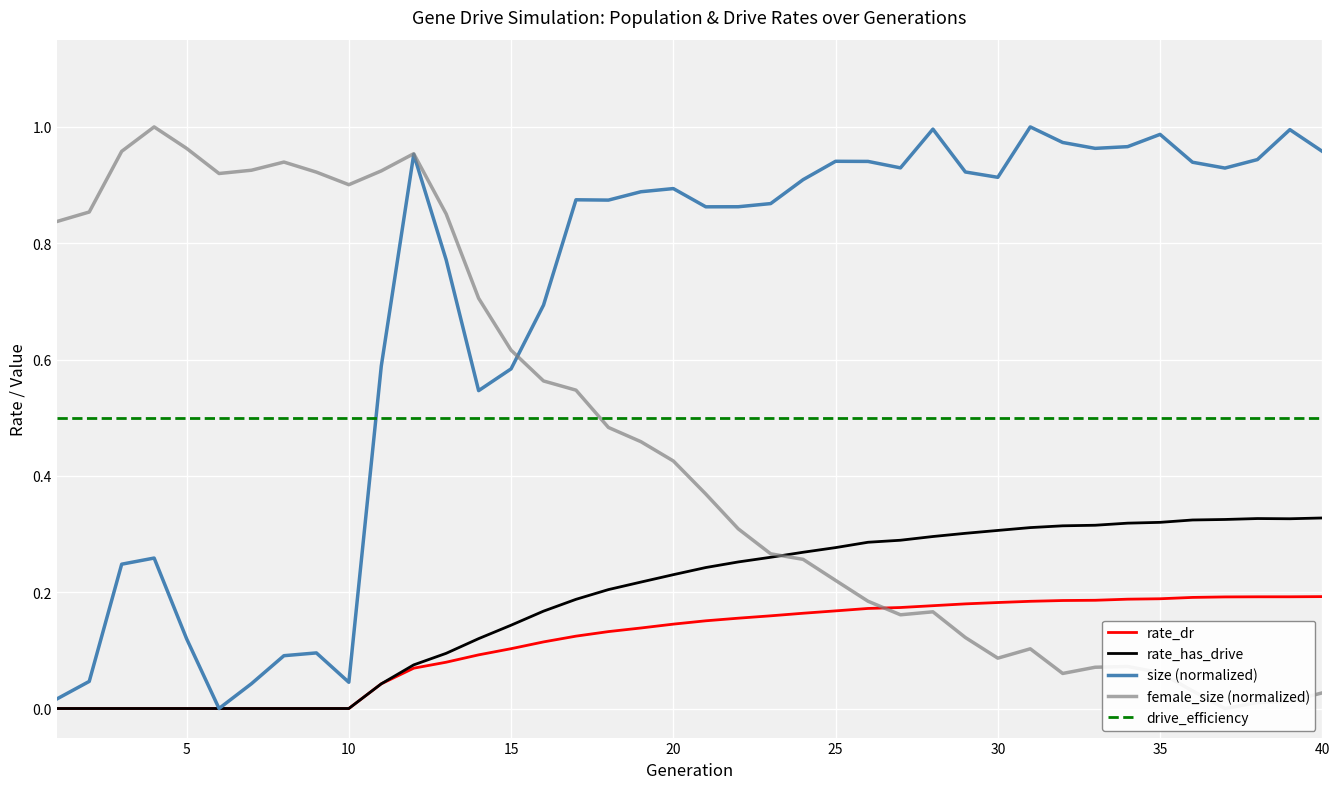

The value of size (normalized) at 40 is 1.5. True or false?

False